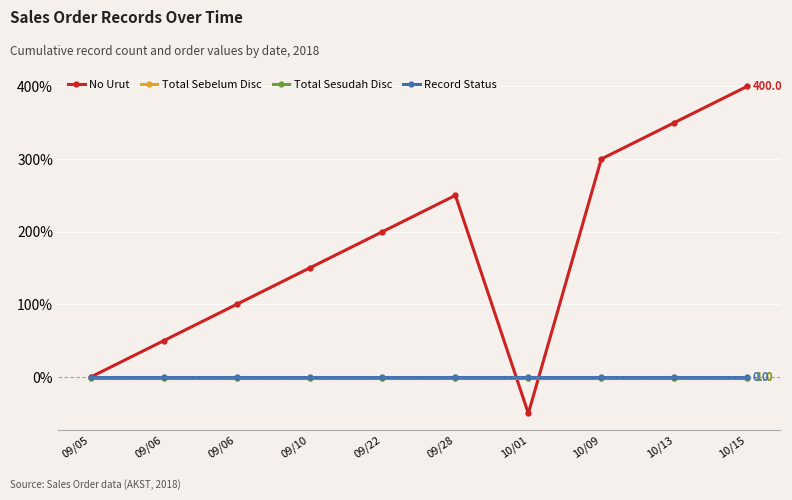

How many lines are shown in the chart?

4